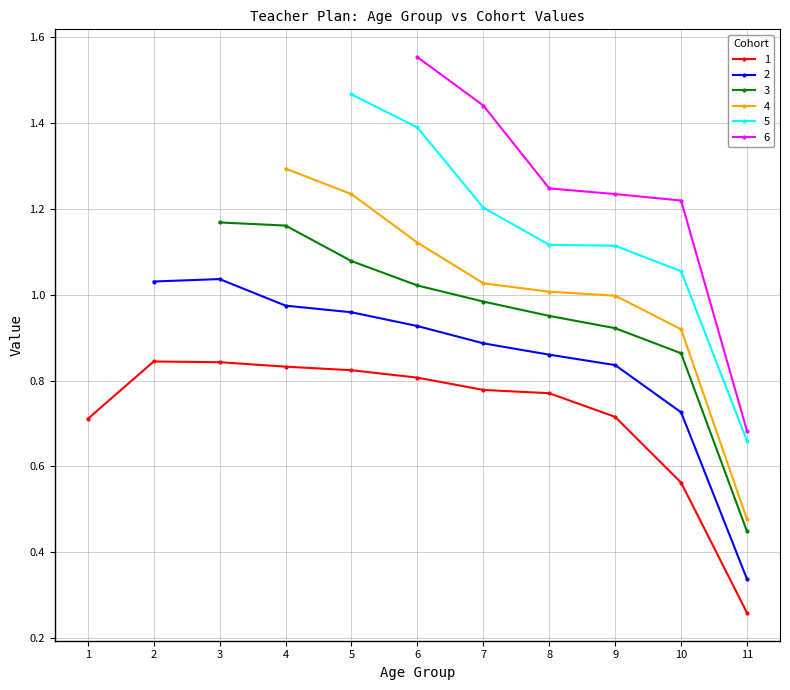

Is the value of 2 at 2.0 greater than the value of 1 at 1.0?

Yes